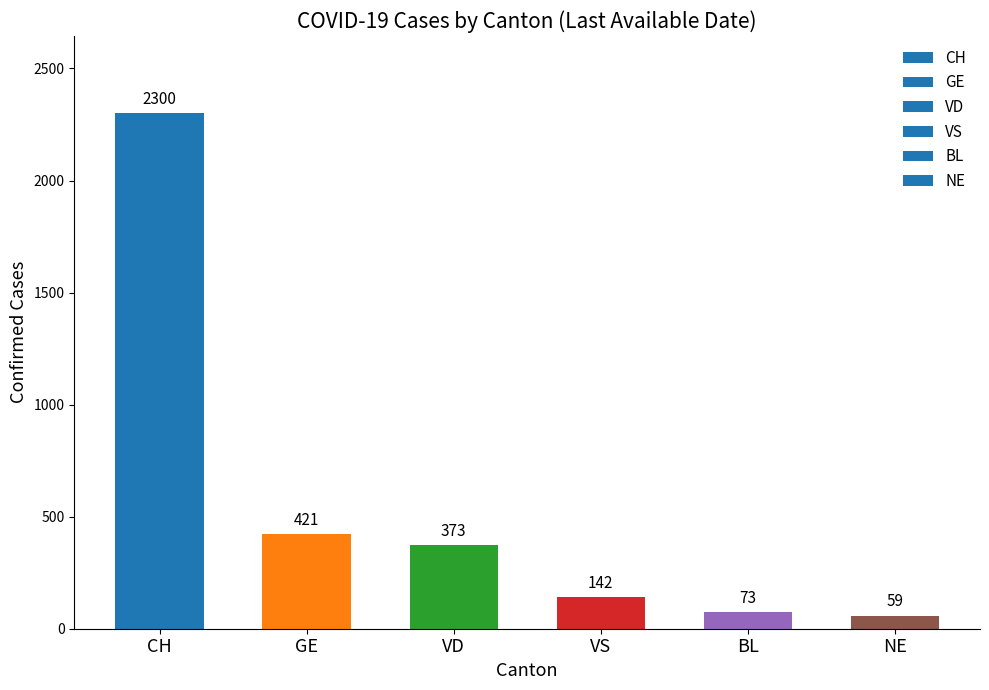

Which has a higher value, BL or VS?

VS